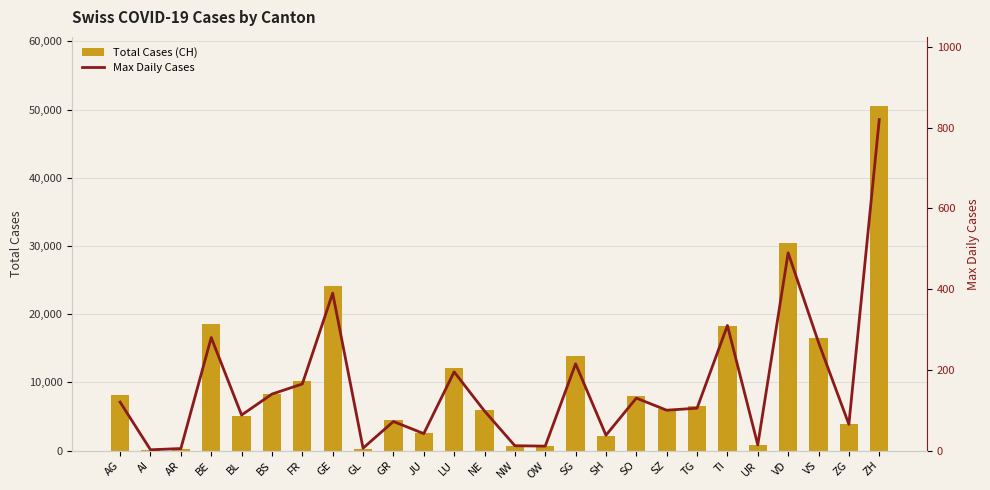

The Total Cases (CH) series shows 8004 at SO. True or false?

True